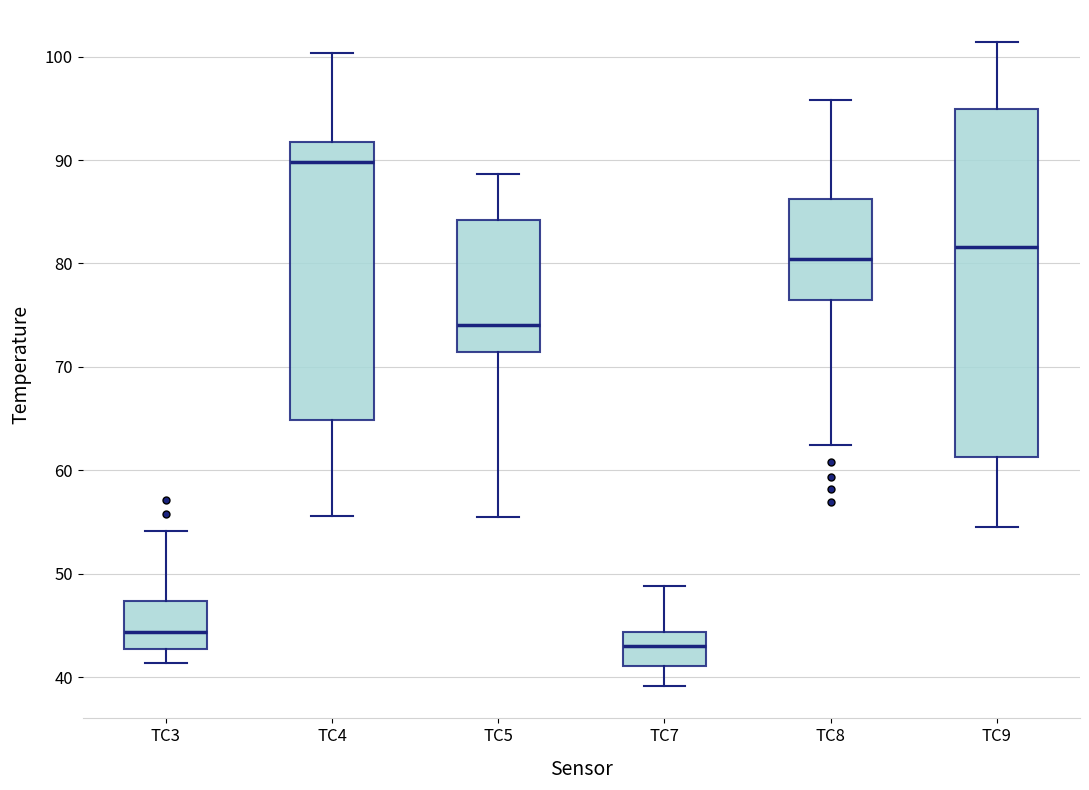

Where is the upper edge of the box for TC5 on the y-axis? The values are not printed on the chart, so give them approximately, as read against the axis.

84